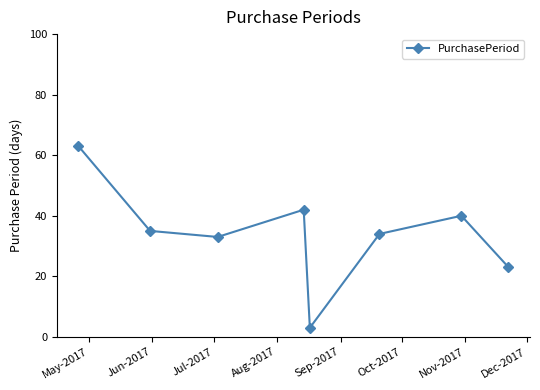

True or false: there are more than 1 points higher than both neighbors.

True